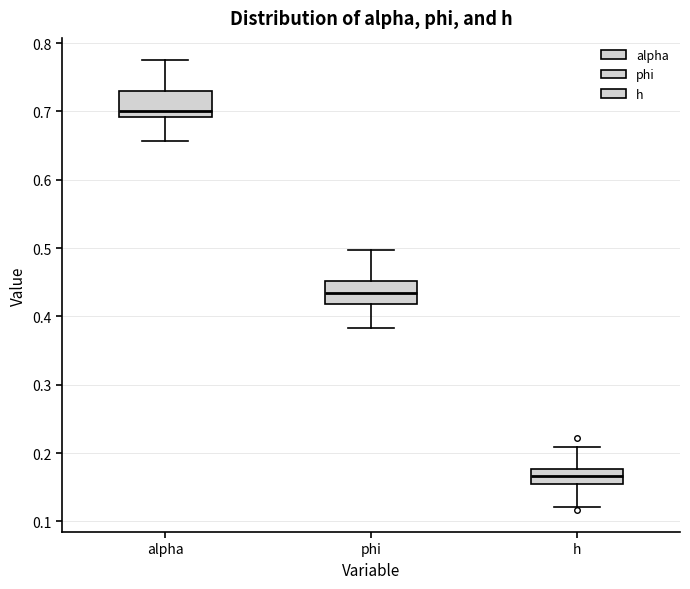

Reading left to right, read every box against the y-axis: the position of its median line, the range the box covers, and the ends of its whiskers. The values are not printed on the chart, so give them approximately, as read against the axis.

alpha: median 0.70, box 0.69 to 0.73, whiskers 0.66 to 0.77
phi: median 0.43, box 0.42 to 0.45, whiskers 0.38 to 0.50
h: median 0.17, box 0.15 to 0.18, whiskers 0.12 to 0.21